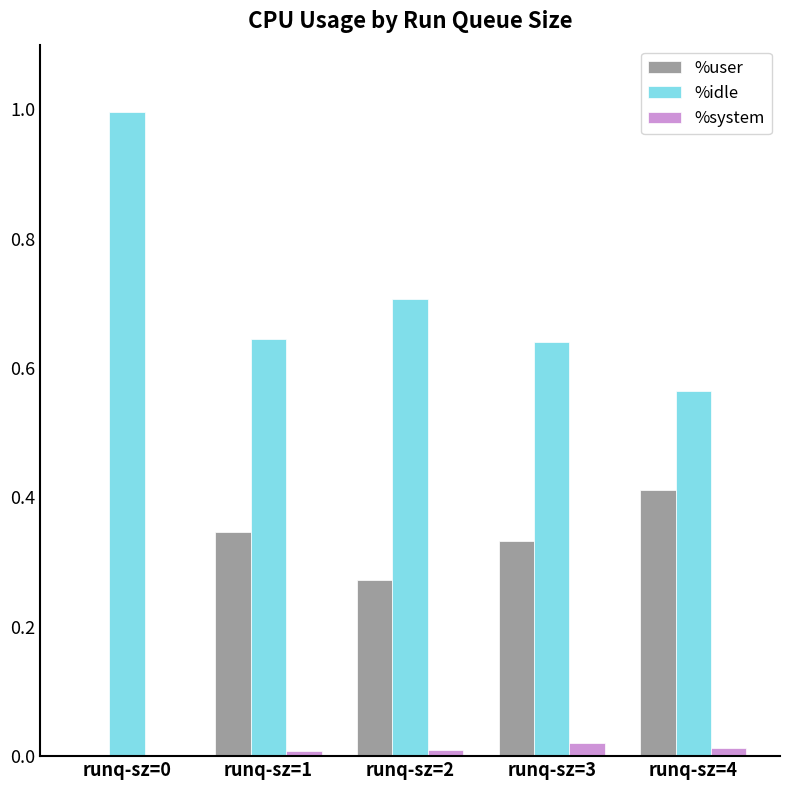

Are the bars horizontal?

No